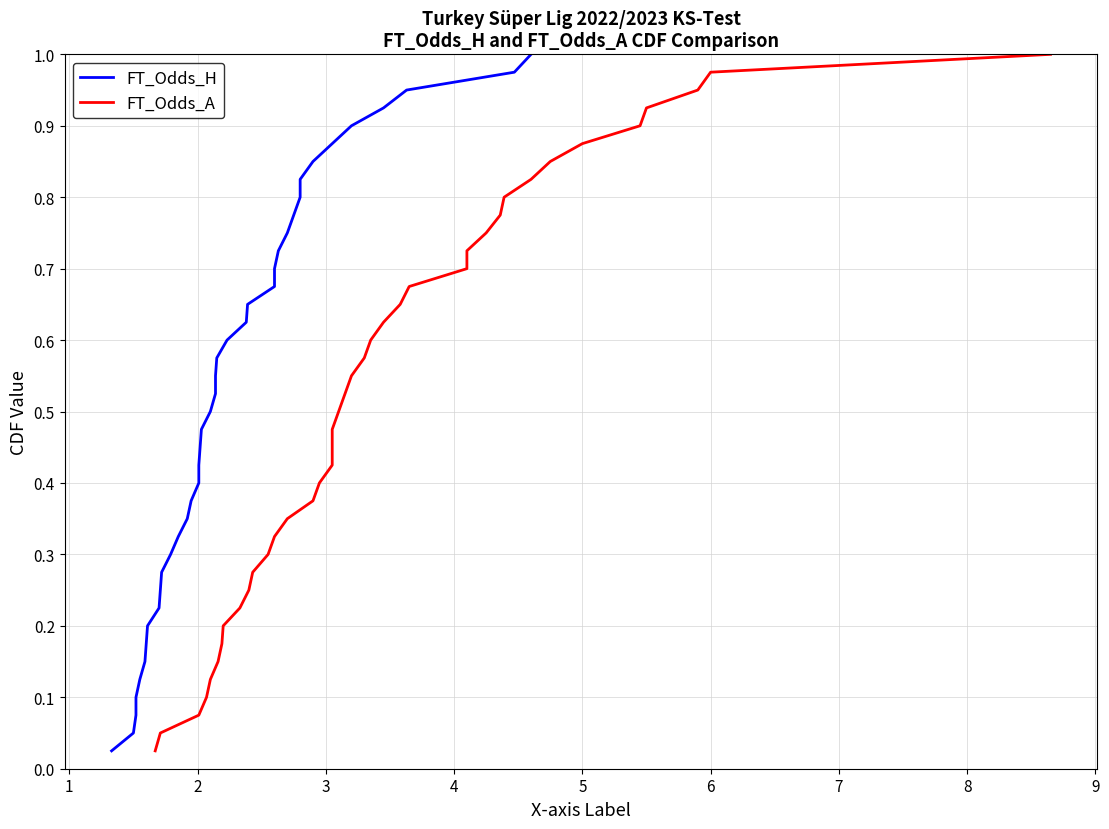

Which series changed the most between 8 and 27?

FT_Odds_H